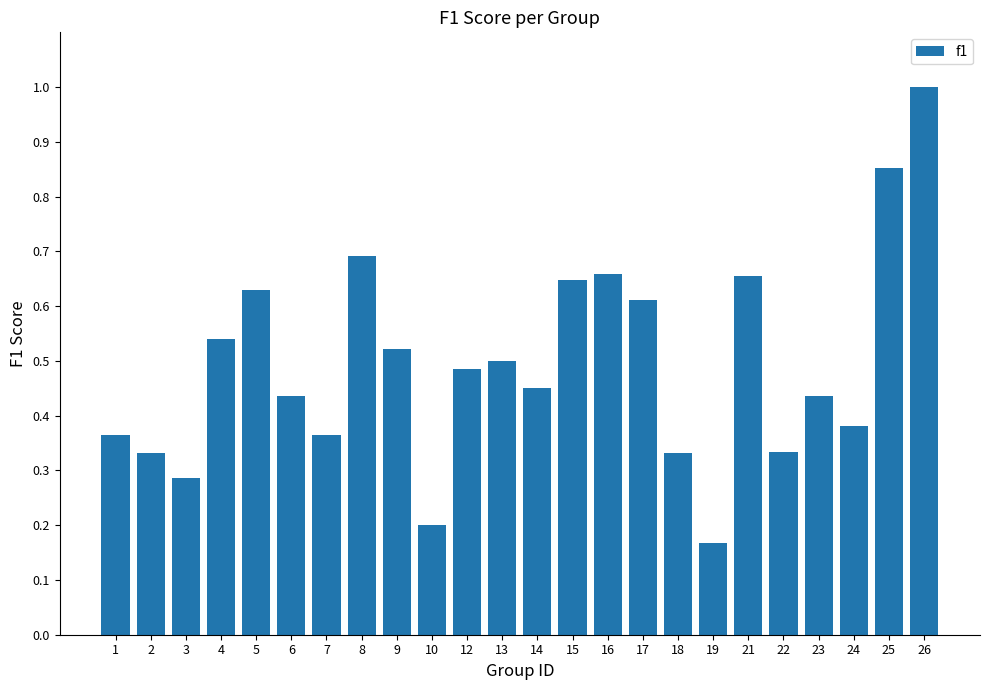

At which label is the value closest to 0?

19